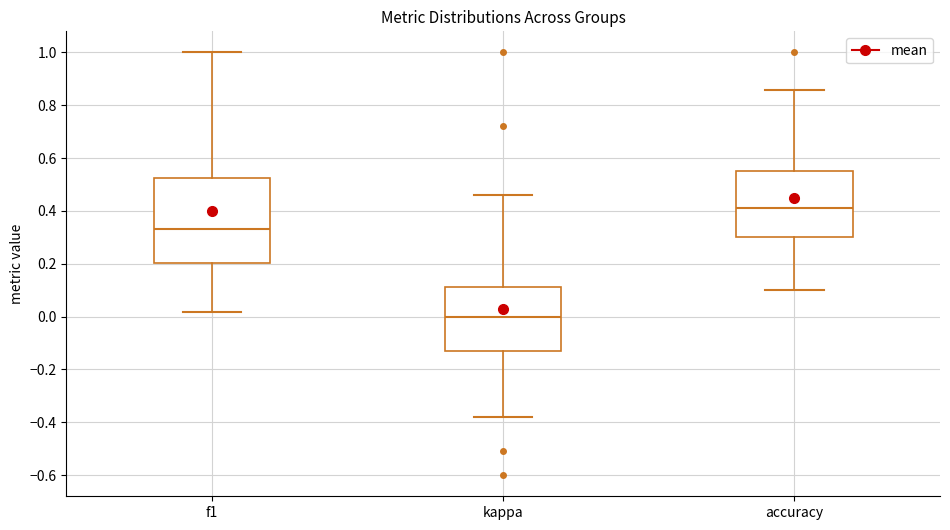

Reading left to right, read every box against the y-axis: the position of its median line, the range the box covers, and the ends of its whiskers. The values are not printed on the chart, so give them approximately, as read against the axis.

f1: median 0.34, box 0.20 to 0.52, whiskers 0.02 to 1.00
kappa: median 0.00, box -0.12 to 0.12, whiskers -0.38 to 0.46
accuracy: median 0.42, box 0.30 to 0.56, whiskers 0.10 to 0.86